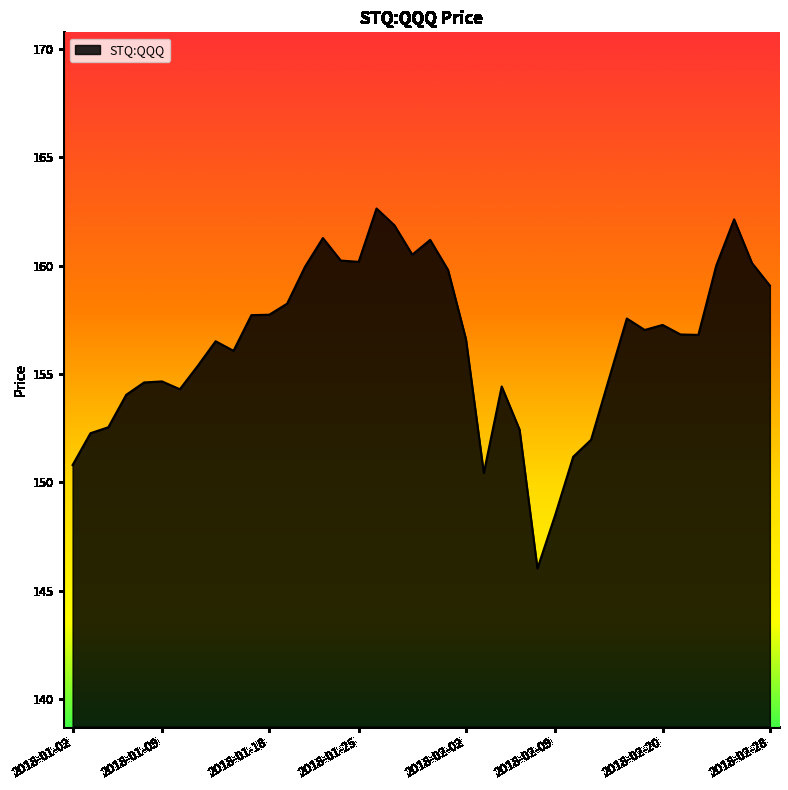

What is the difference between the maximum and minimum values?

16.6